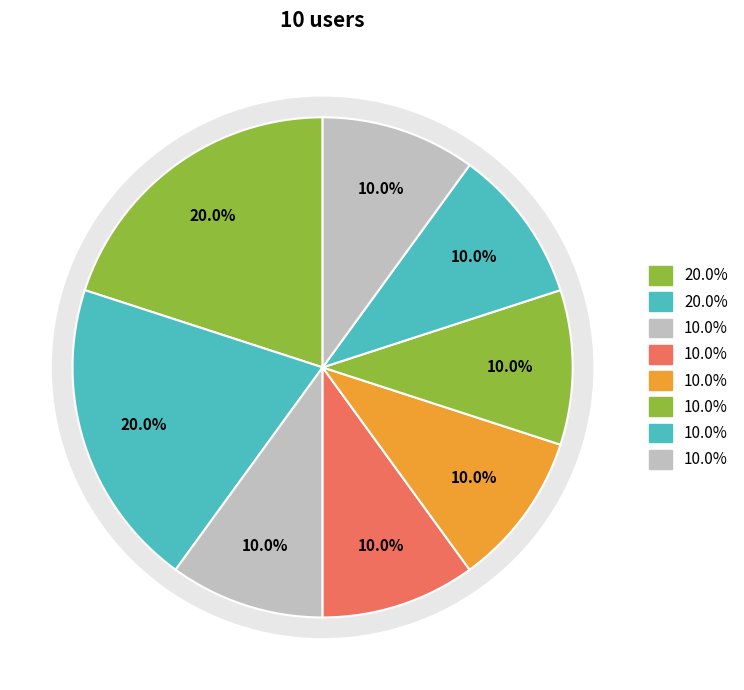

Does Bruno Almeida represent more than half of the total?

No